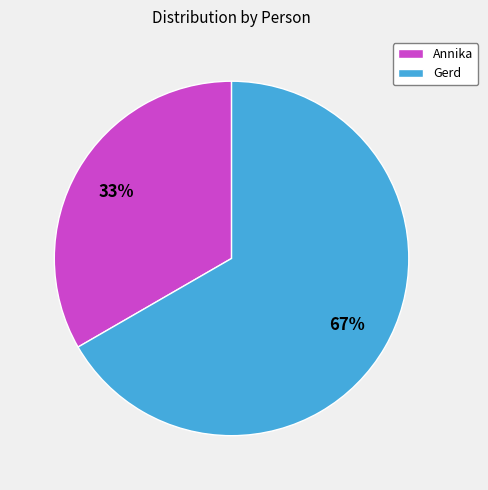

Which slice represents more than half of the pie?

Gerd